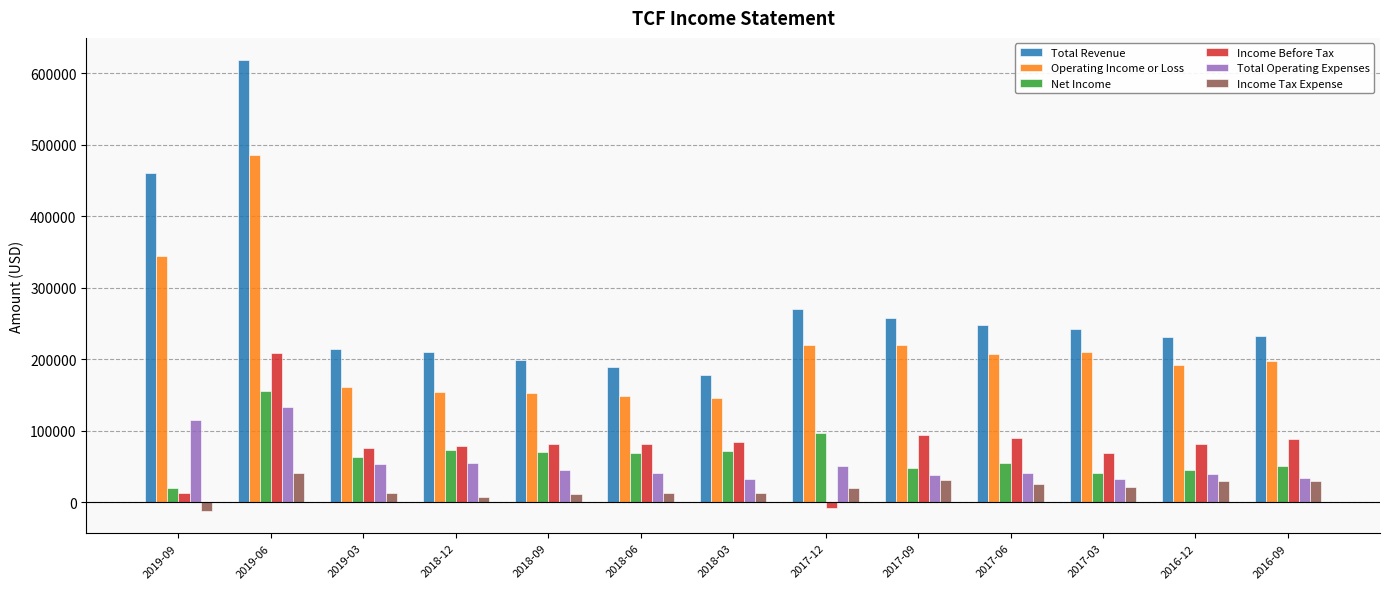

At 2017-09, list the series in order from largest to smallest.

Total Revenue, Operating Income or Loss, Income Before Tax, Net Income, Total Operating Expenses, Income Tax Expense